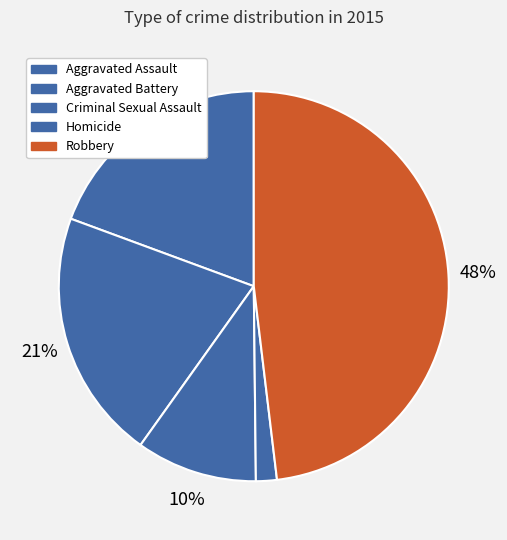

Is there a majority slice in this chart?

No